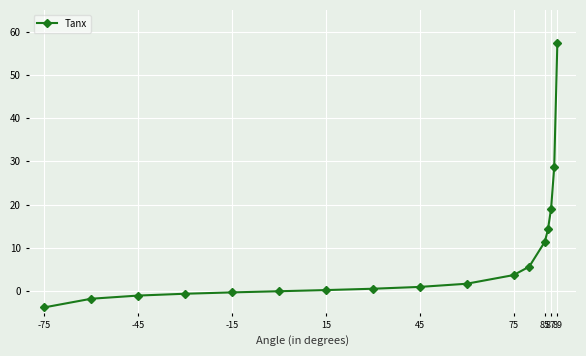

How many categories are shown in the chart?

17